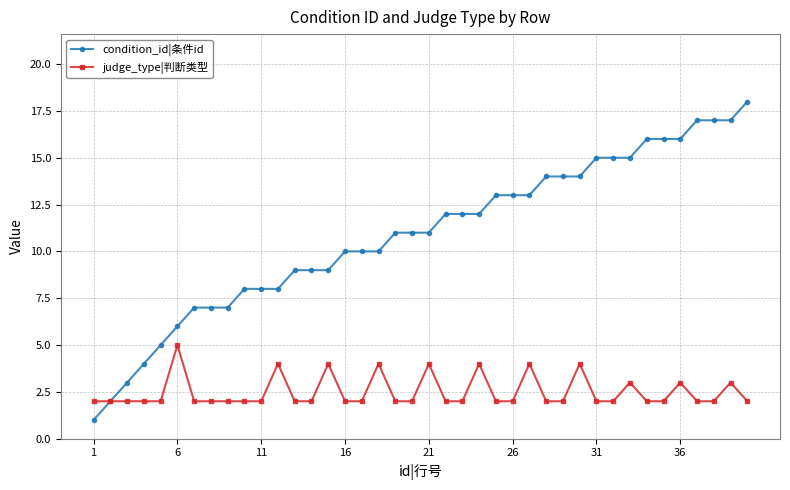

Rank the series by their maximum value, from lowest to highest.

judge_type|判断类型, condition_id|条件id